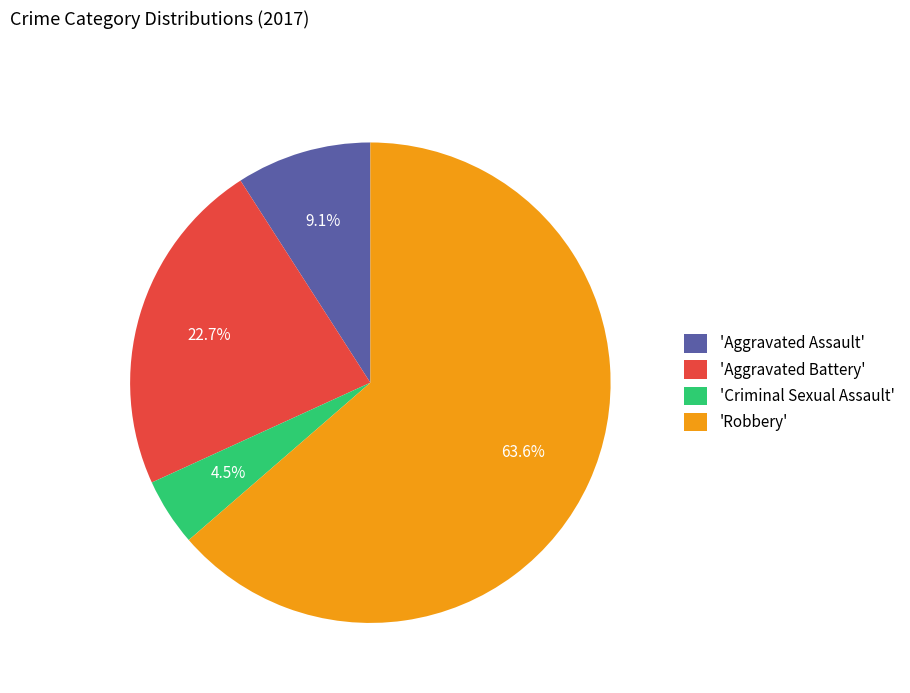

What is the ratio of the value at 'Aggravated Assault' to the value at 'Criminal Sexual Assault'?

2.0